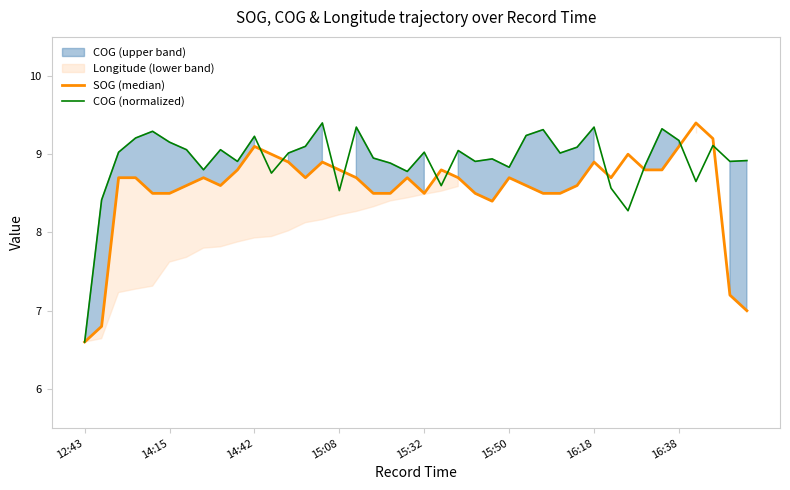

What is the highest value of the SOG (median) series?

9.4